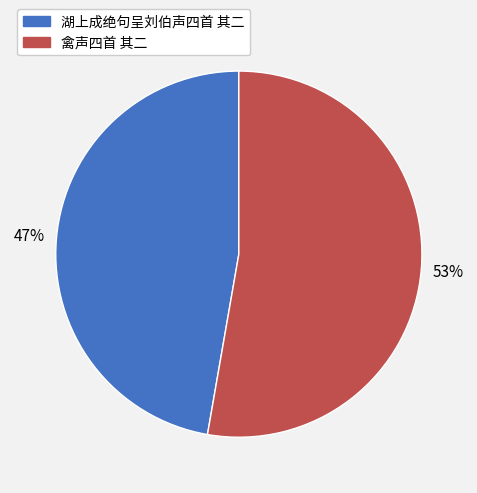

Combined, do 湖上成绝句呈刘伯声四首 其二 and 禽声四首 其二 account for over 50%?

Yes